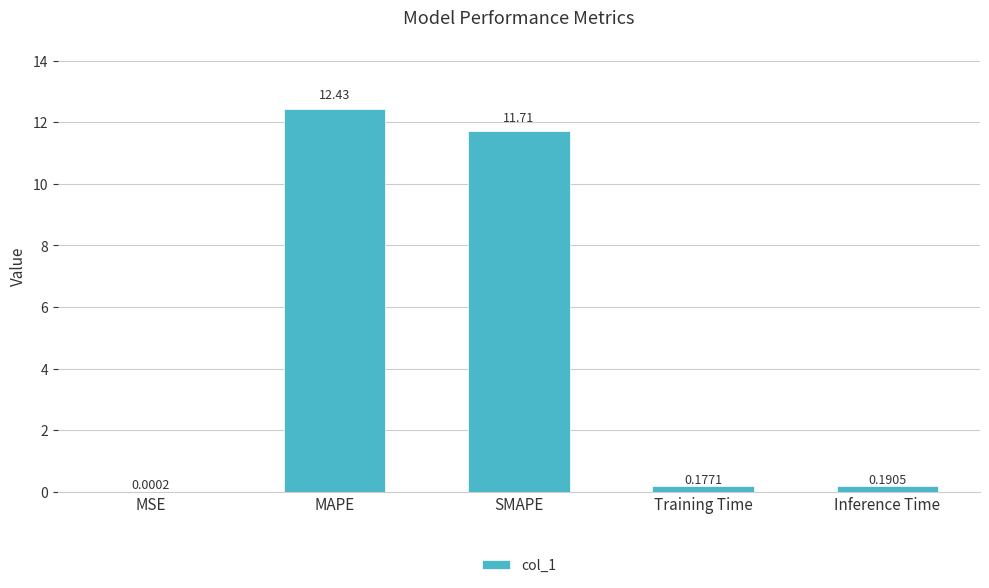

At which label is the value closest to 6?

SMAPE